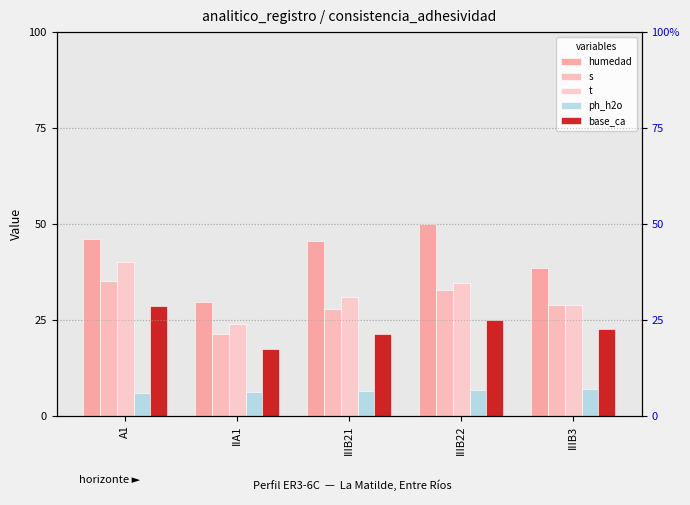

Between IIIB21 and IIIB3, which series saw the biggest shift?

humedad